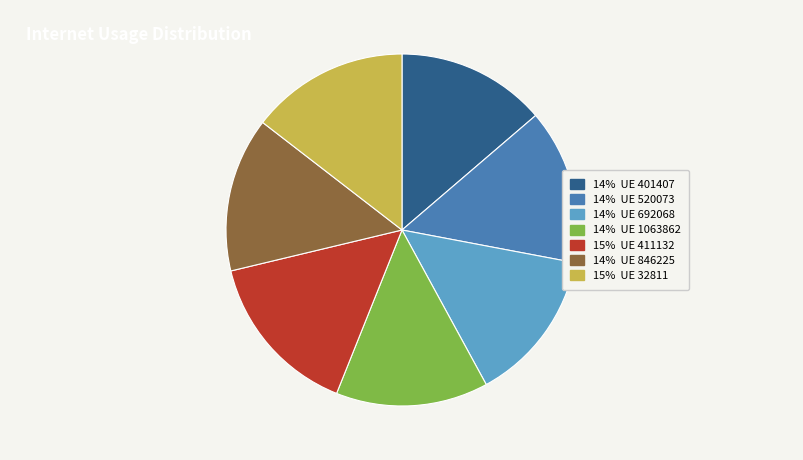

Is it true that 14% UE 1063862 is 27% of the pie?

False